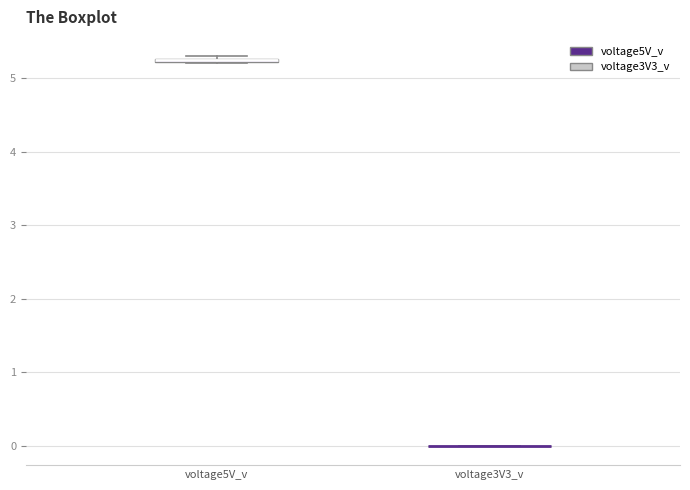

Where is the upper edge of the box for voltage5V_v on the y-axis? The values are not printed on the chart, so give them approximately, as read against the axis.

5.3